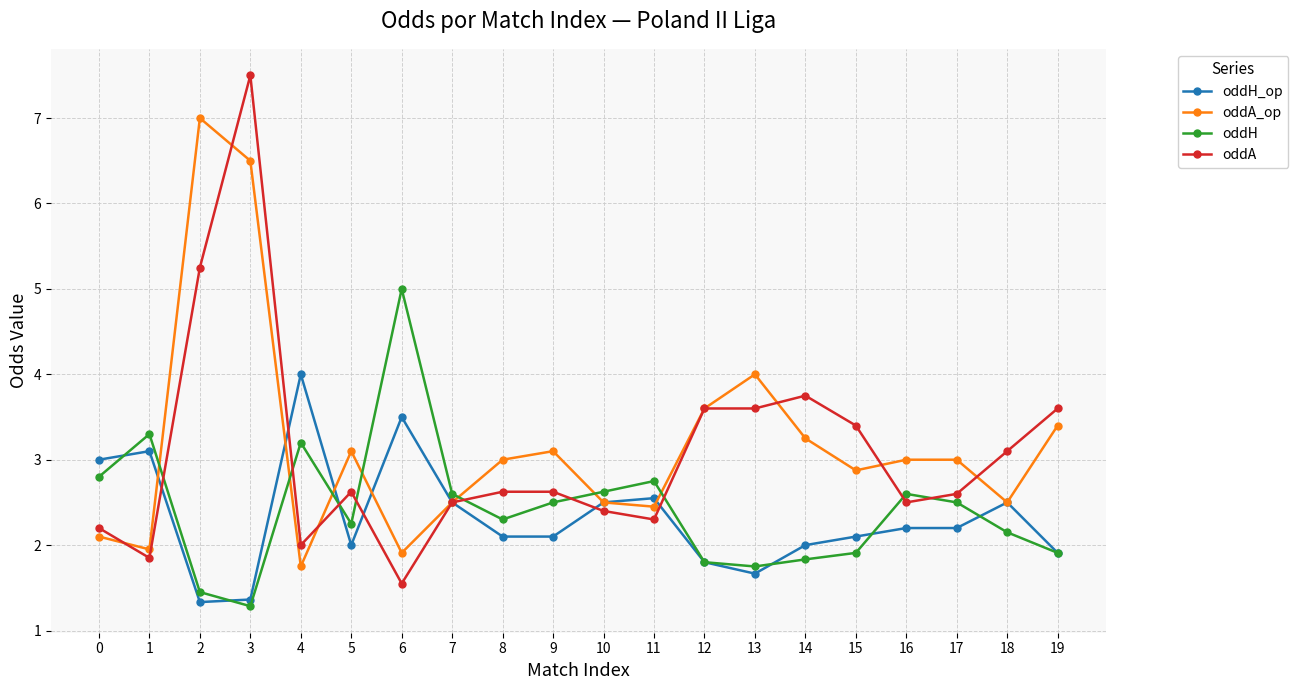

At which category does oddA_op reach its first local valley?

1